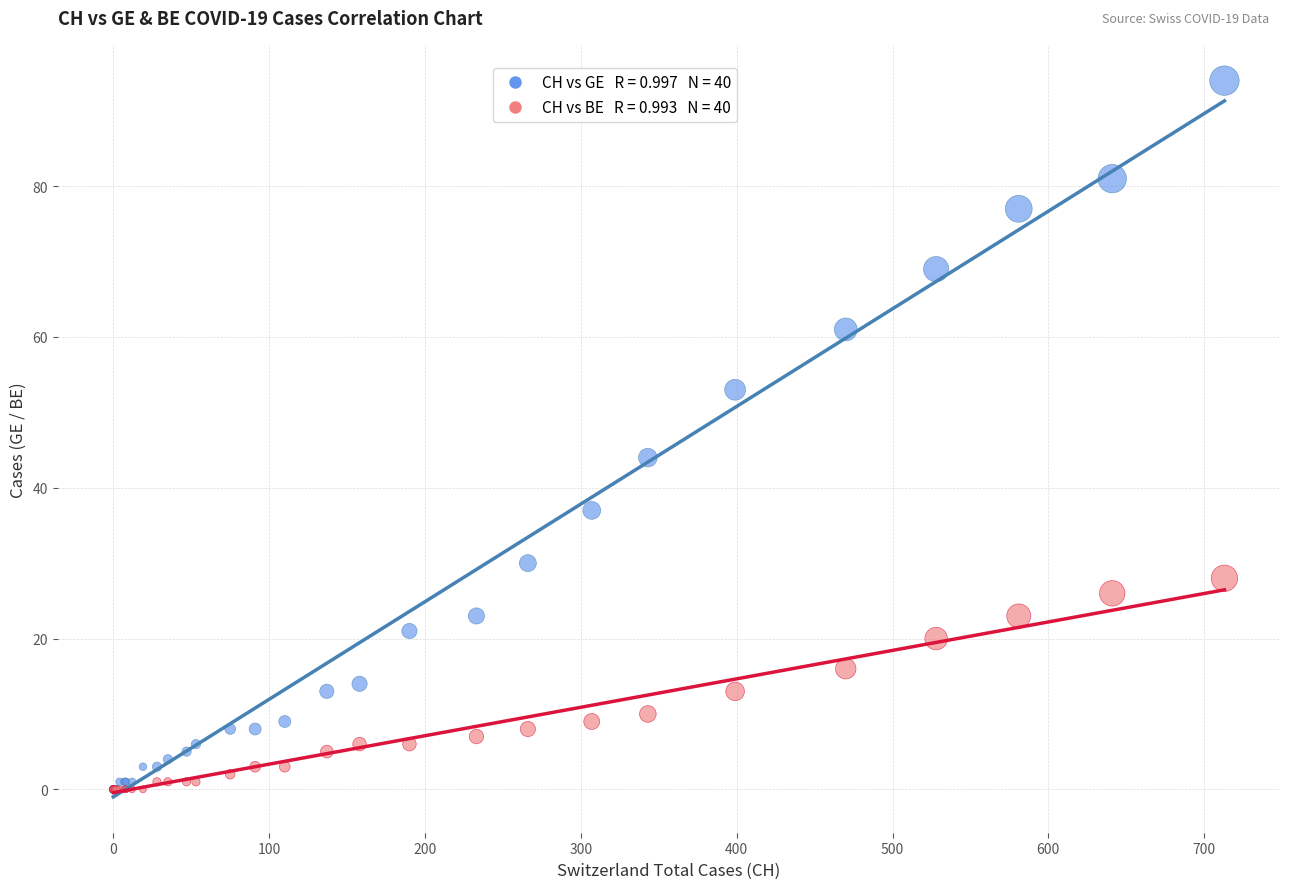

Across all series, what Y value is closest to 47?

44